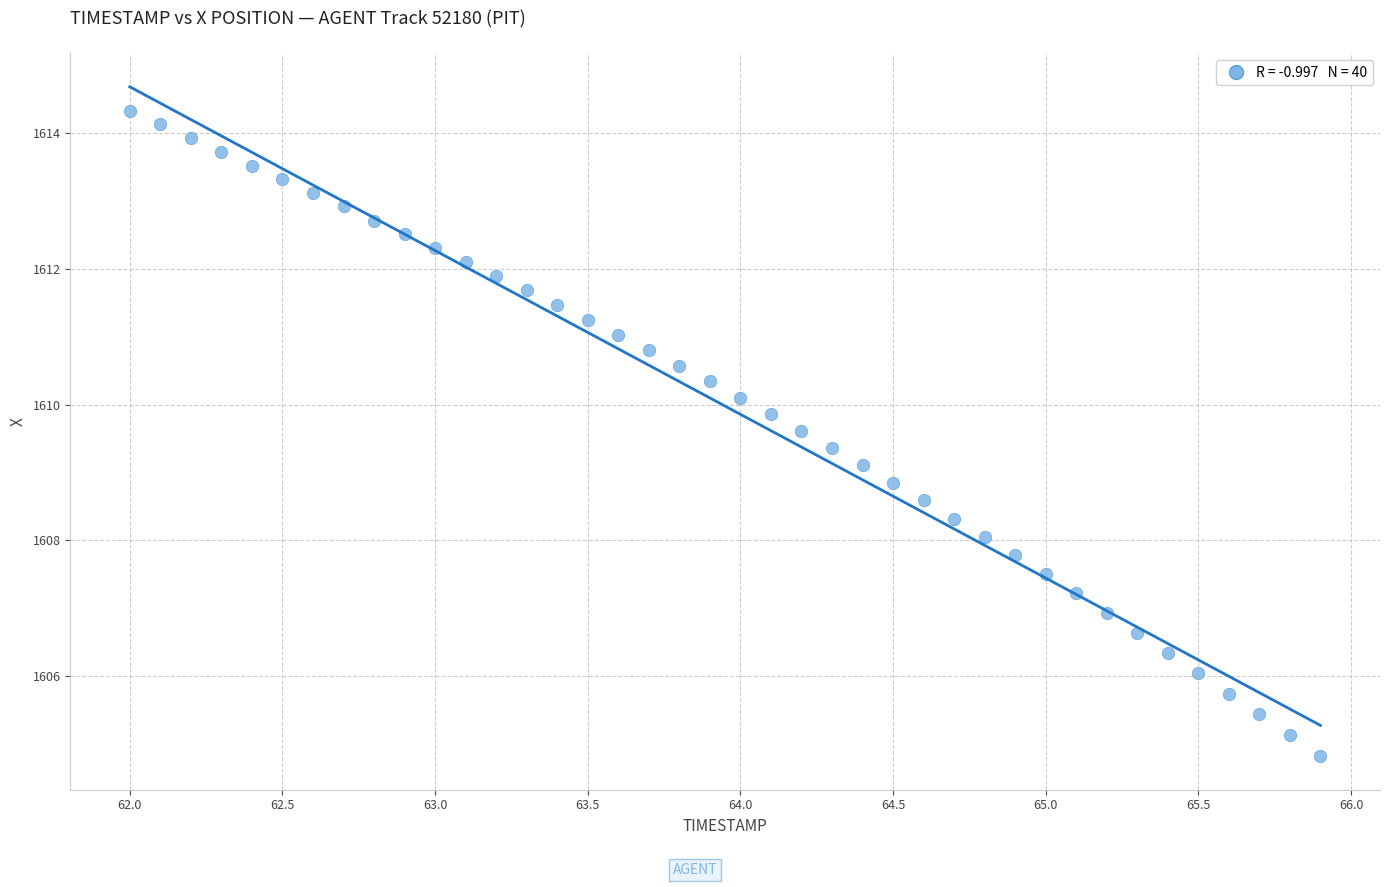

What is the range of X values (max minus min)?

3.9